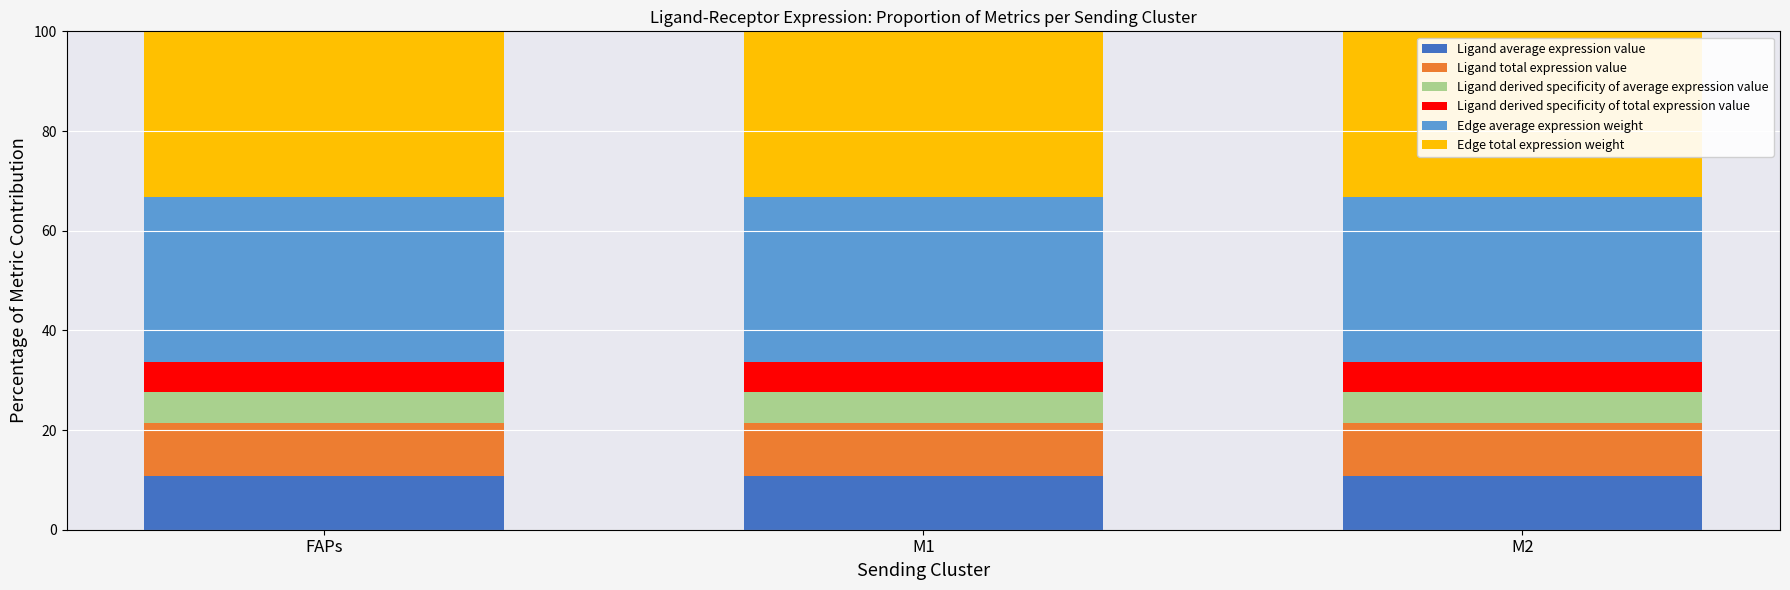

What is the maximum value for Ligand average expression value?

10.7